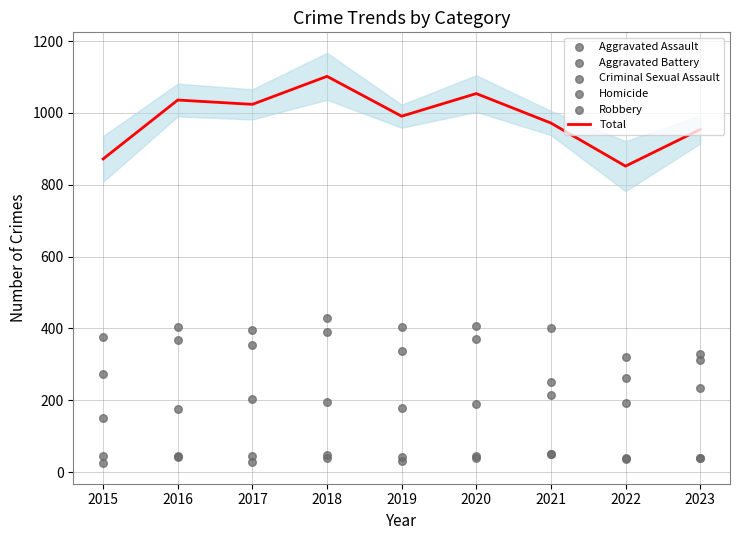

Which series has the largest total across all categories?

Total